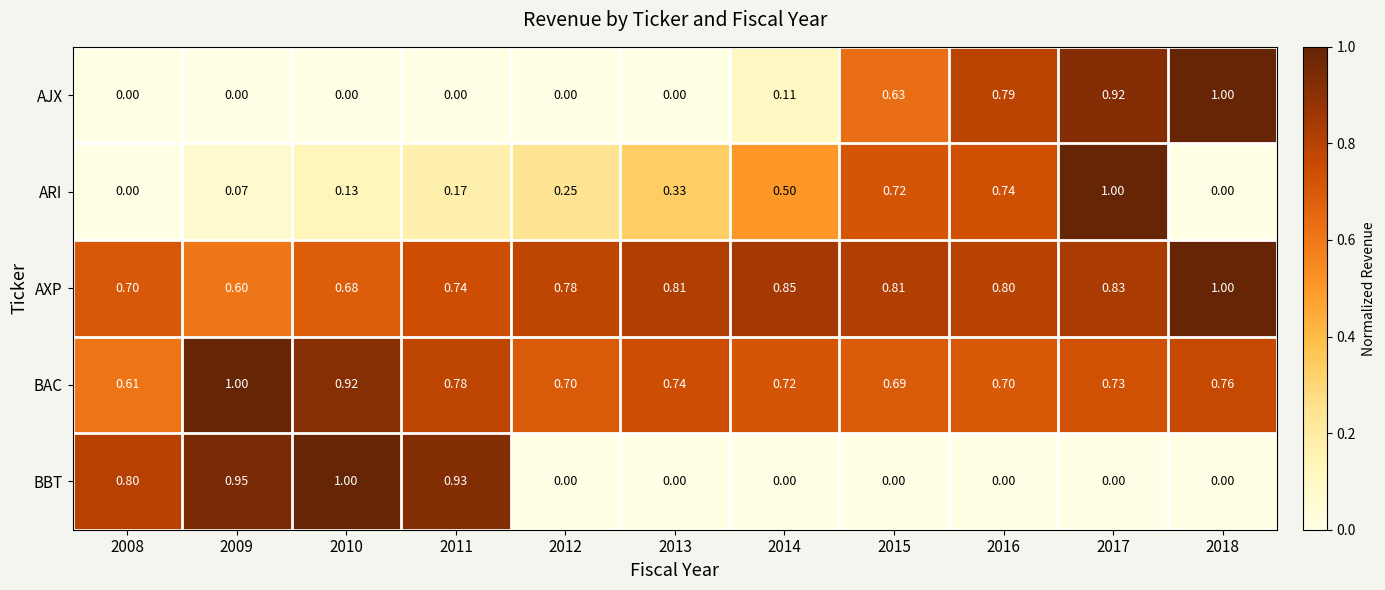

Between 2008 and 2010, which series saw the biggest shift?

BAC